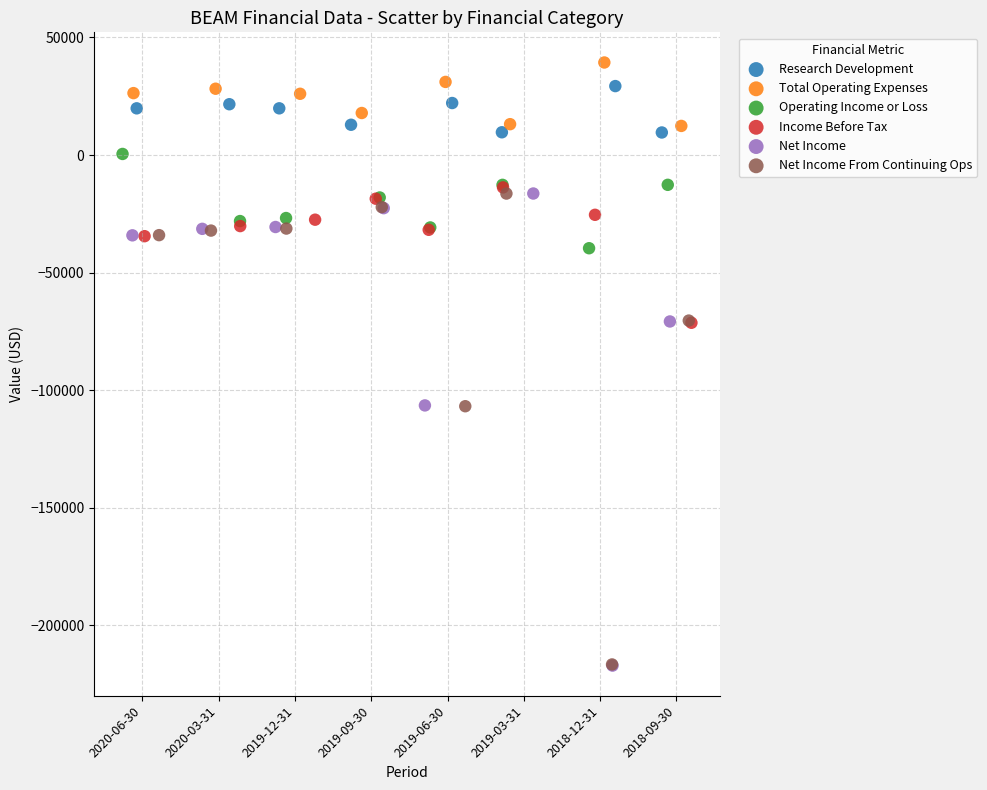

Which series has the largest Y range (max minus min)?

Net Income